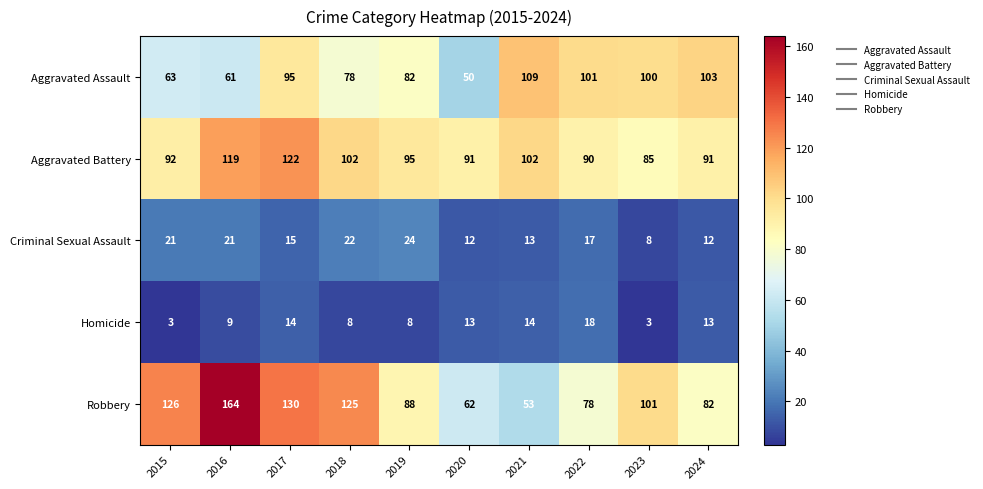

Rank the categories by Robbery value from lowest to highest.

2021, 2020, 2022, 2024, 2019, 2023, 2018, 2015, 2017, 2016